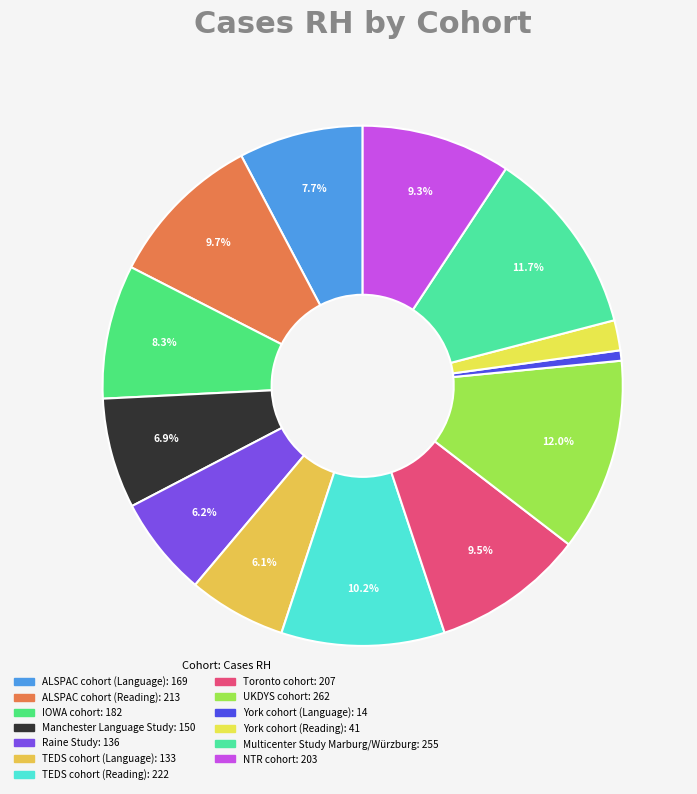

Which slice is the smallest?

York cohort (Language)